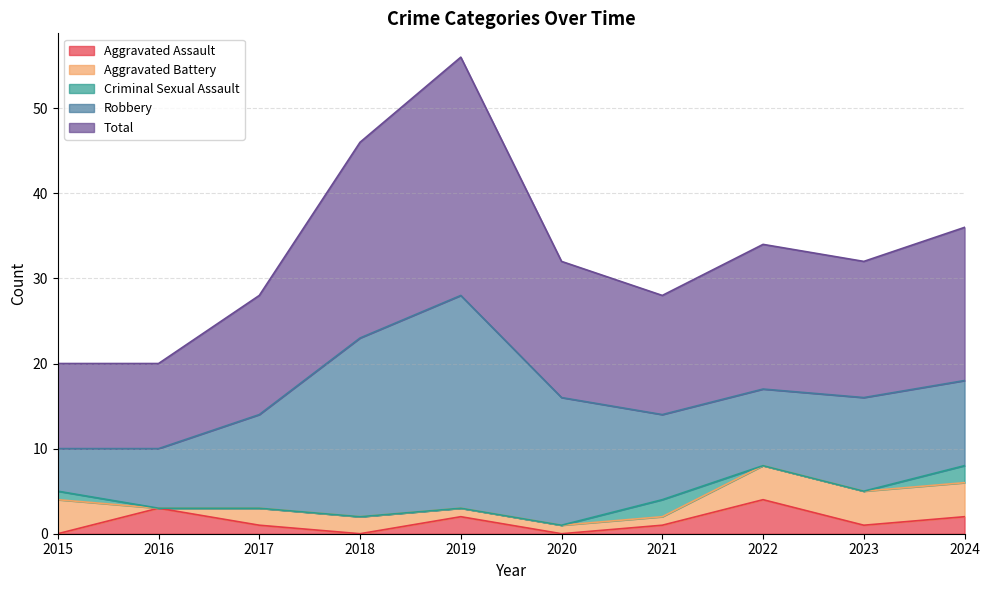

True or false: Criminal Sexual Assault and Total intersect in this chart.

False